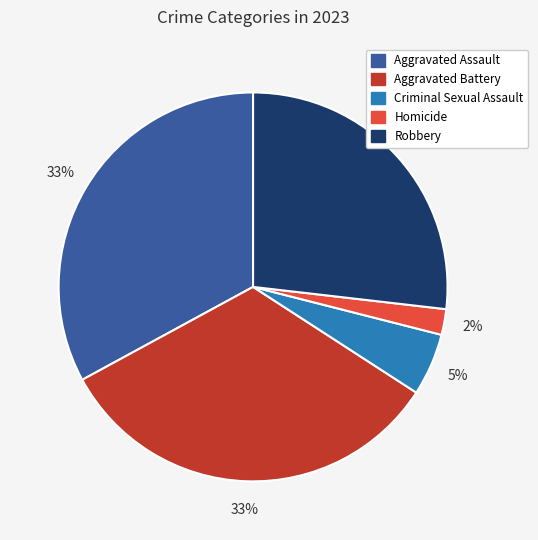

Combined, do Robbery and Criminal Sexual Assault account for over 50%?

No